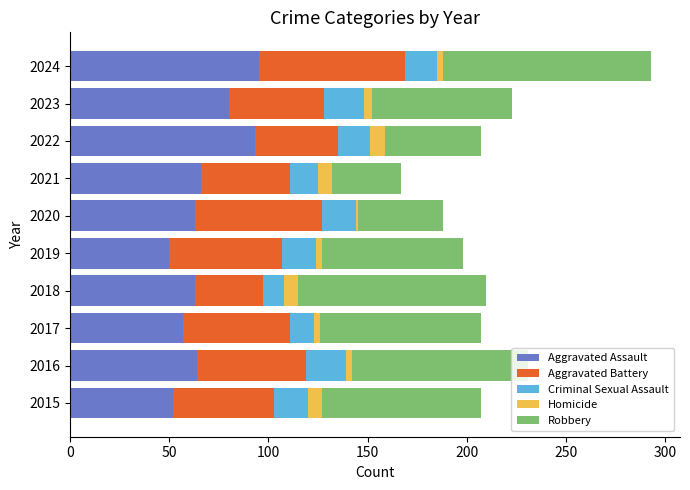

At which category is the sum across all series the highest?

2024